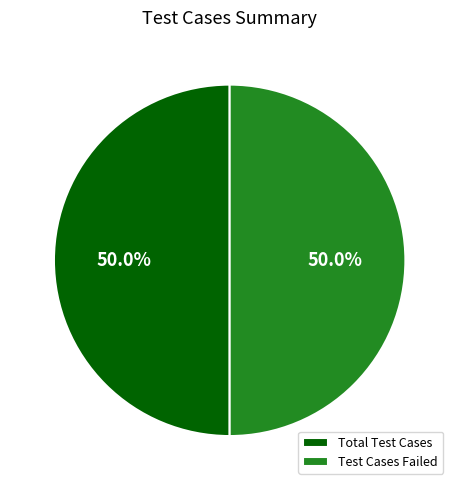

What percentage do Test Cases Failed and Total Test Cases together represent?

100.0%